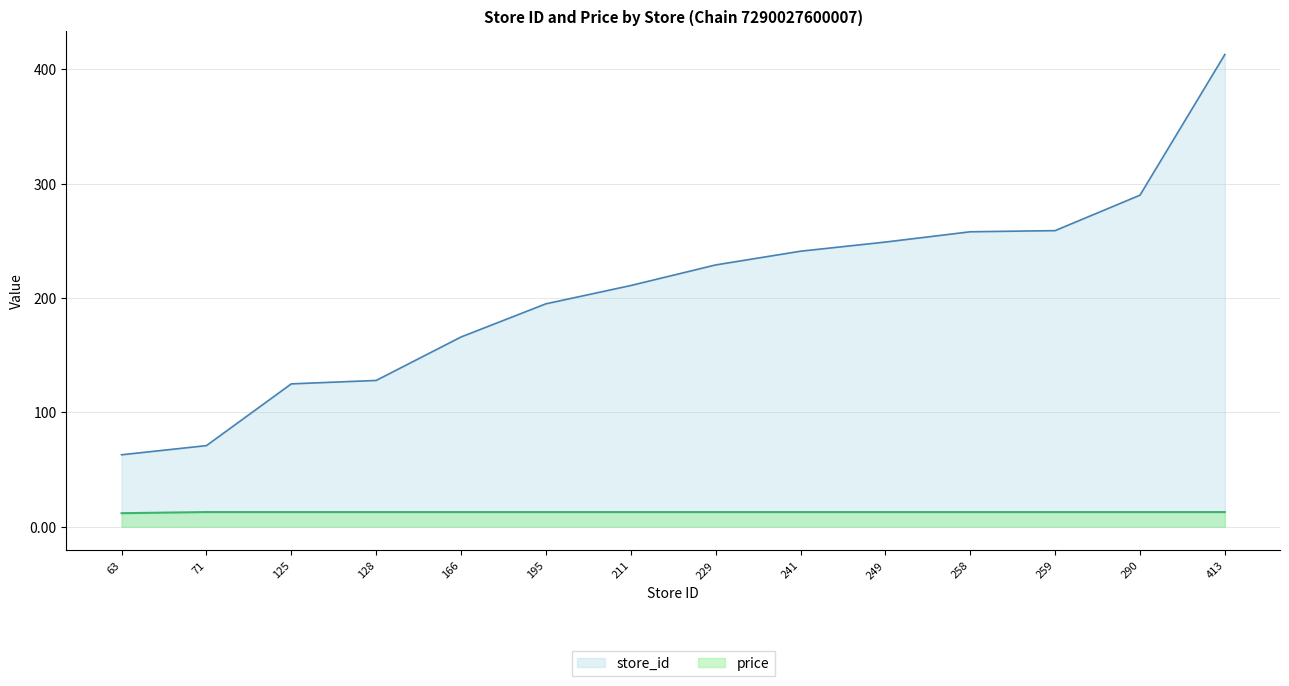

Read the store_id value at 413.

413.0